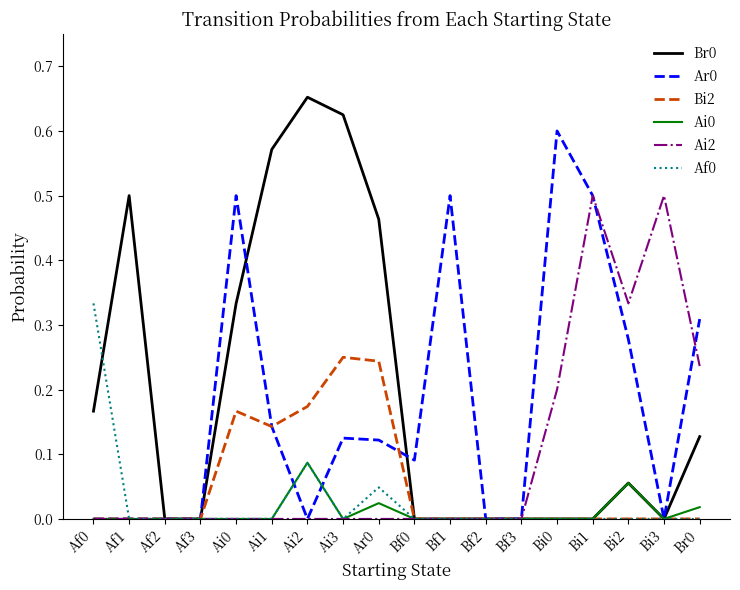

The Ai2 series shows 0.0 at Af2. True or false?

True